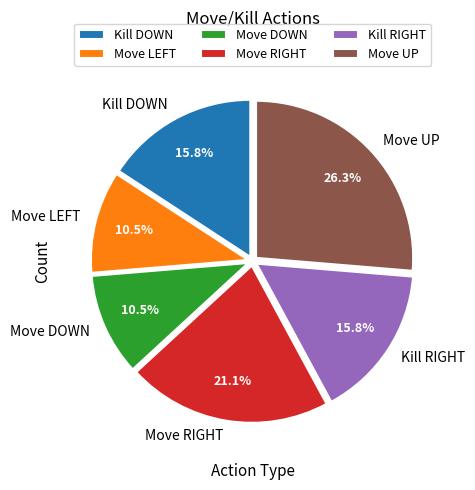

Which slice is the largest?

Move UP